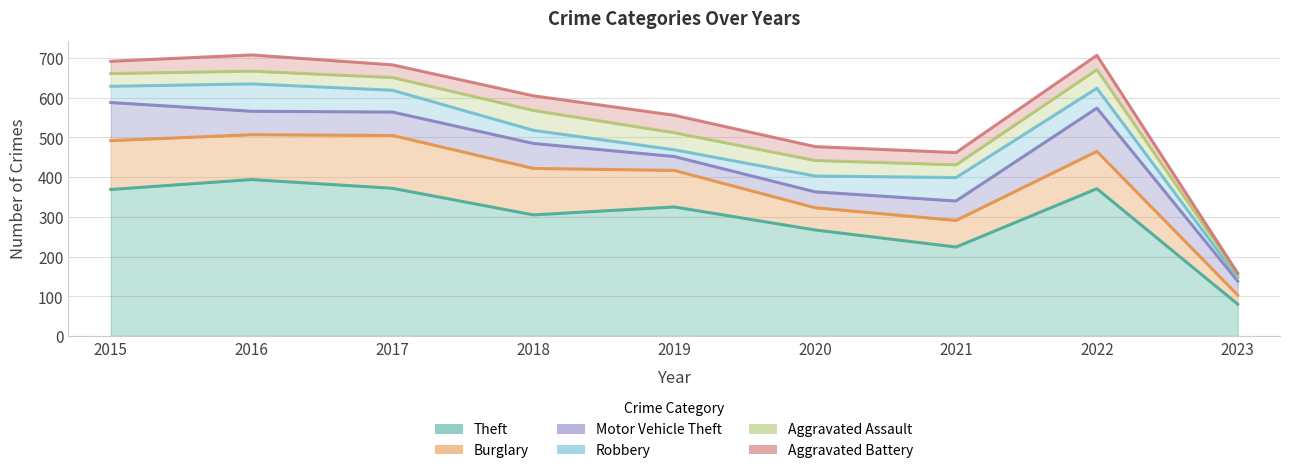

What is the total value across all series at 2023?

158